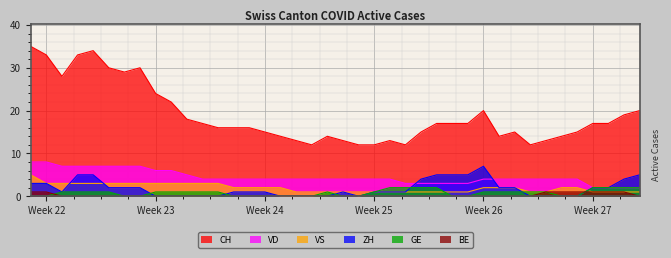

Which series has the largest range (max minus min)?

CH